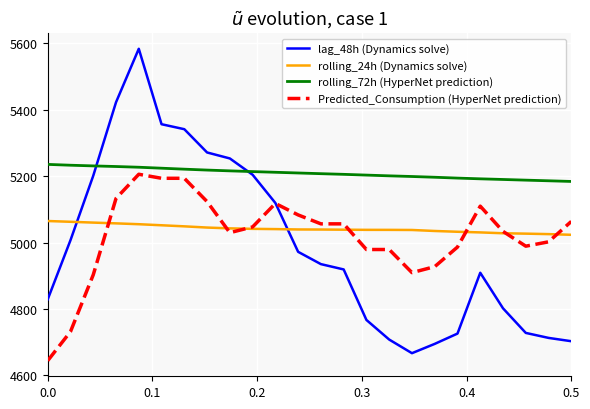

Which series has the largest range (max minus min)?

lag_48h (Dynamics solve)